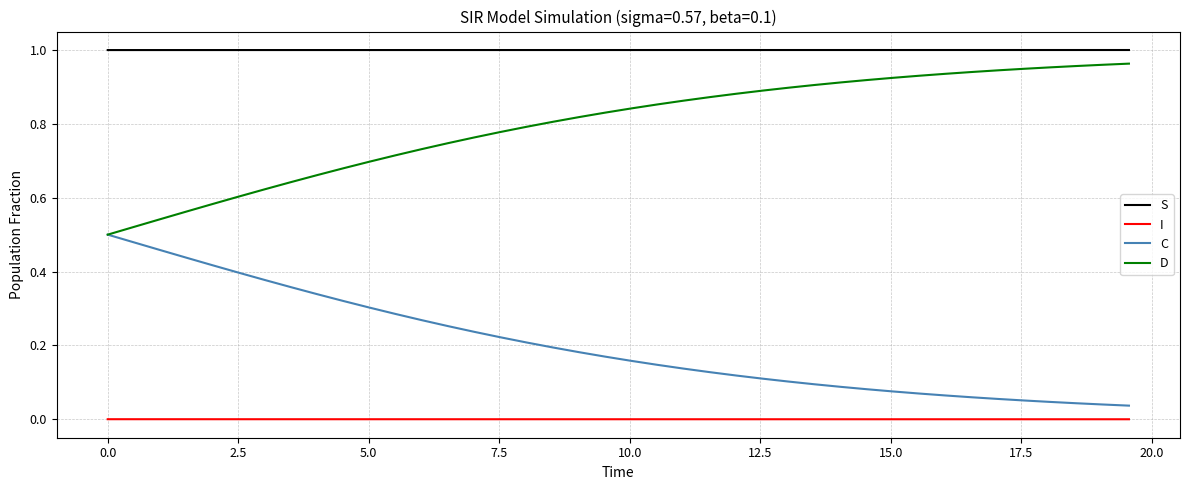

How many lines are shown in the chart?

4